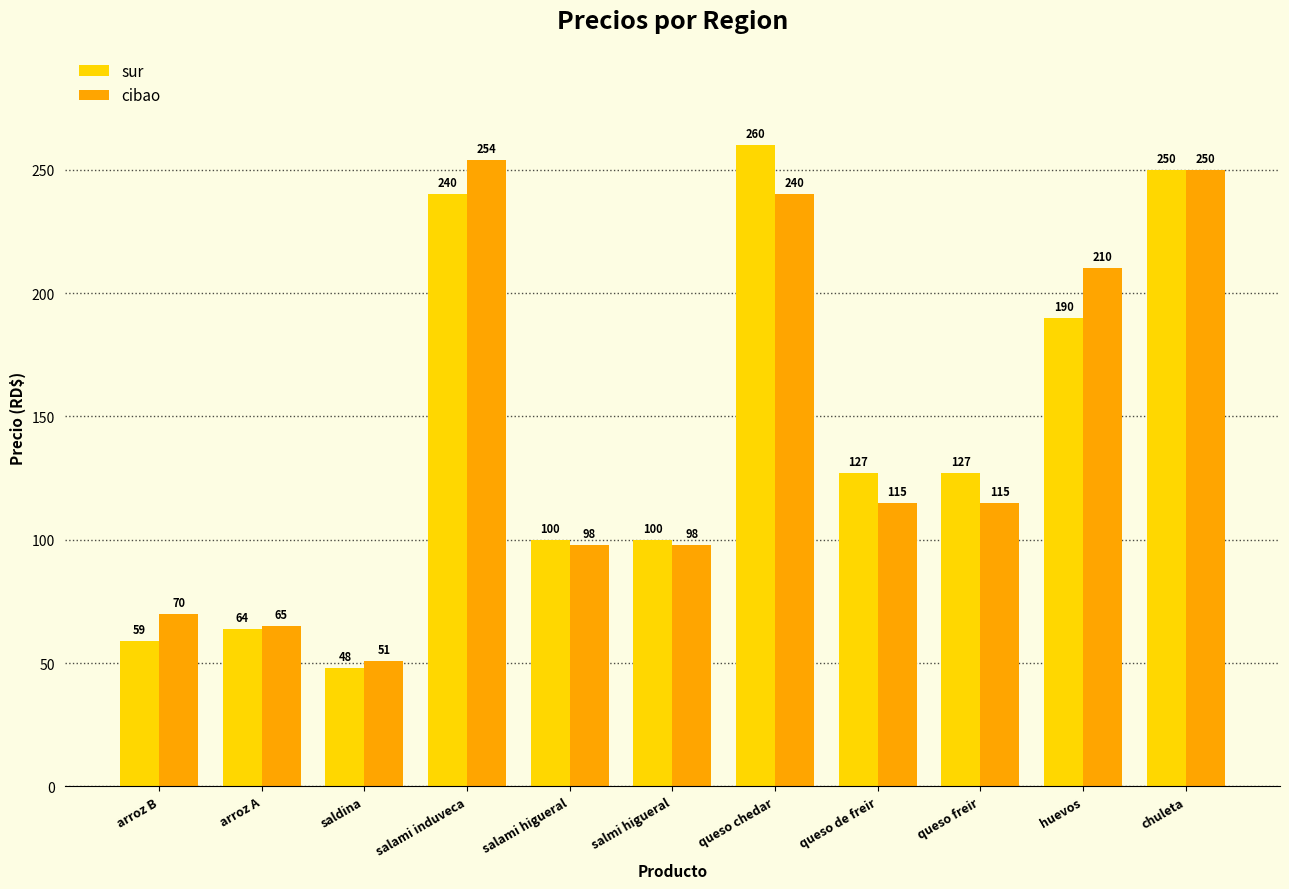

How many groups of bars are there?

11